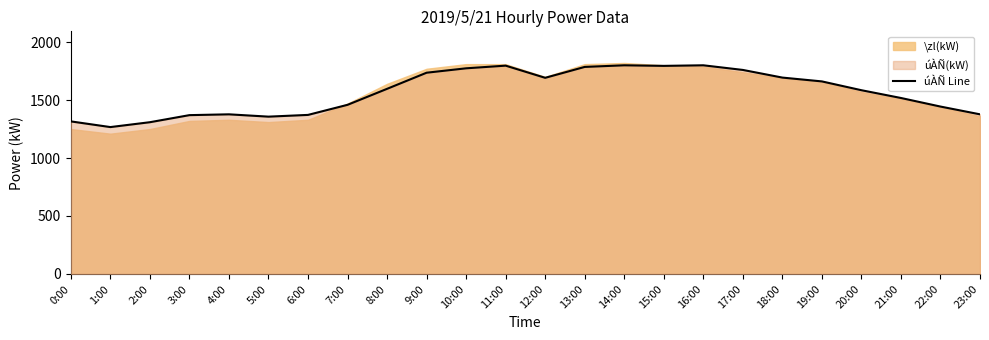

The úÀÑ Line series shows 1800 at 16:00. True or false?

True